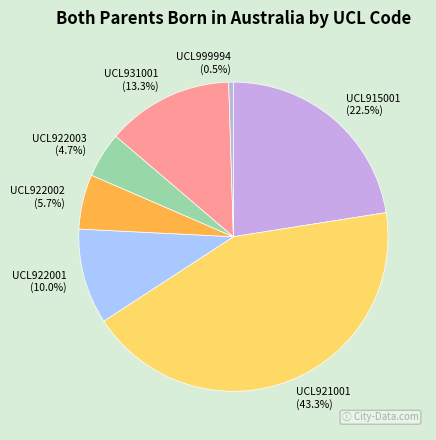

Approximately how many times larger is the value at UCL922002 compared to UCL931001?

0.4